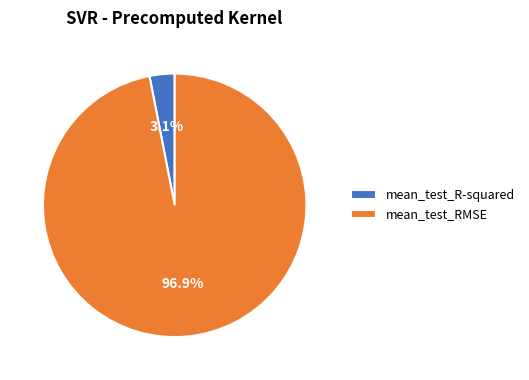

To the nearest percent, what portion does mean_test_RMSE represent?

97%